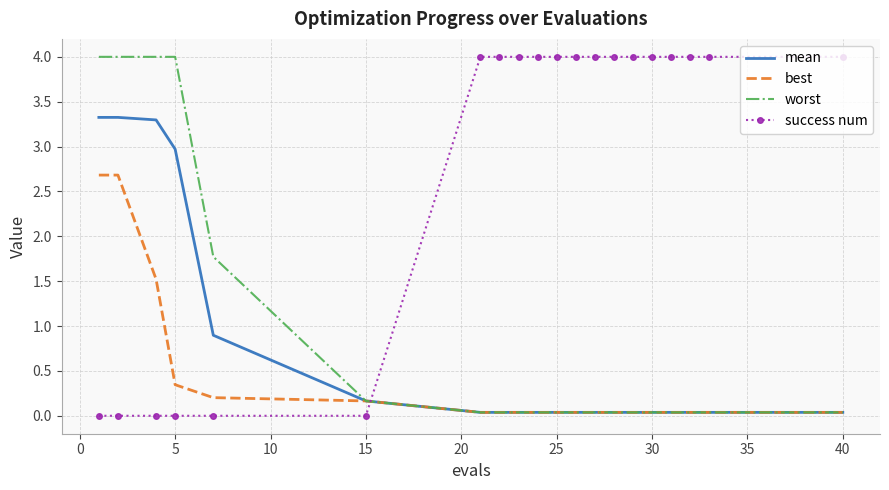

True or false: best and success num intersect in this chart.

True